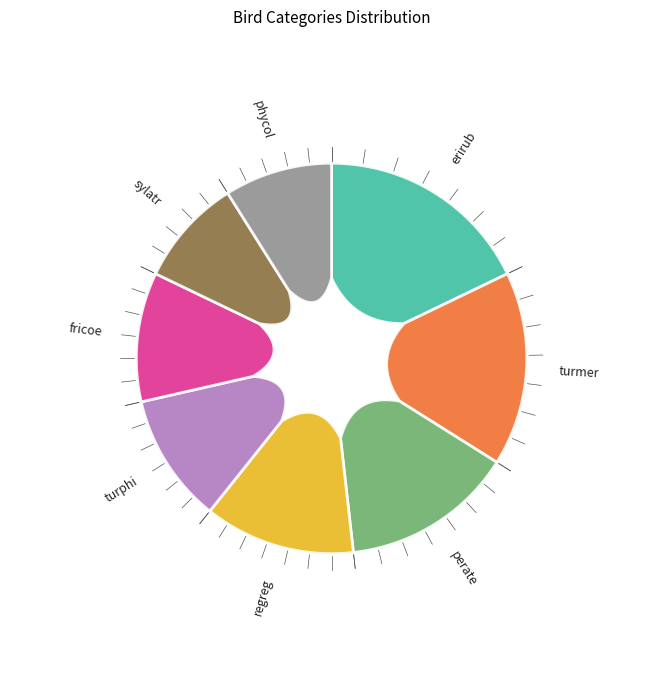

Rank the categories by value from lowest to highest.

sylatr, phycol, turphi, fricoe, regreg, perate, turmer, erirub